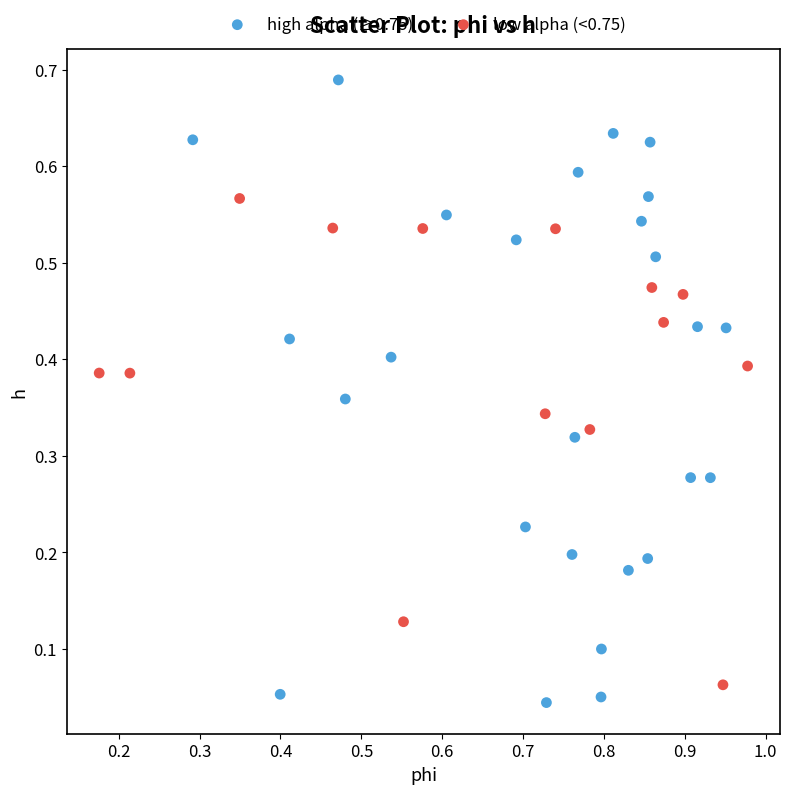

Which series reaches the maximum Y coordinate?

high alpha (≥0.75)